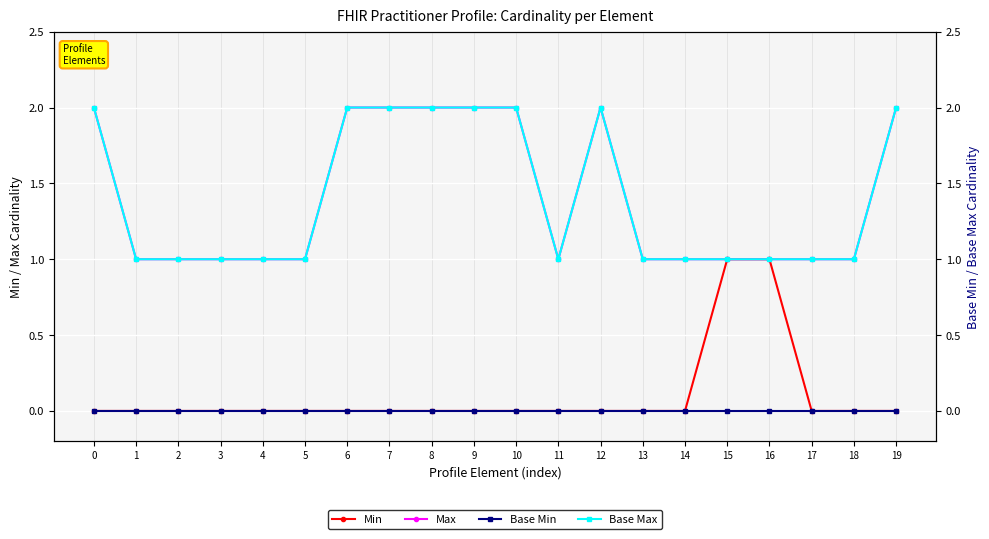

True or false: Max and Base Min intersect in this chart.

False